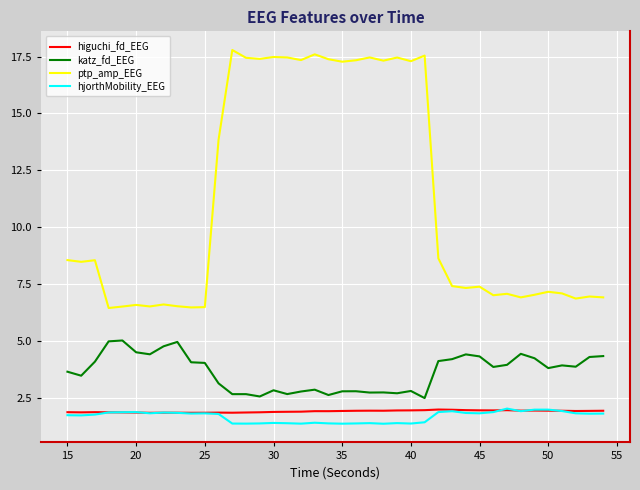

Does the chart have visible grid lines?

Yes